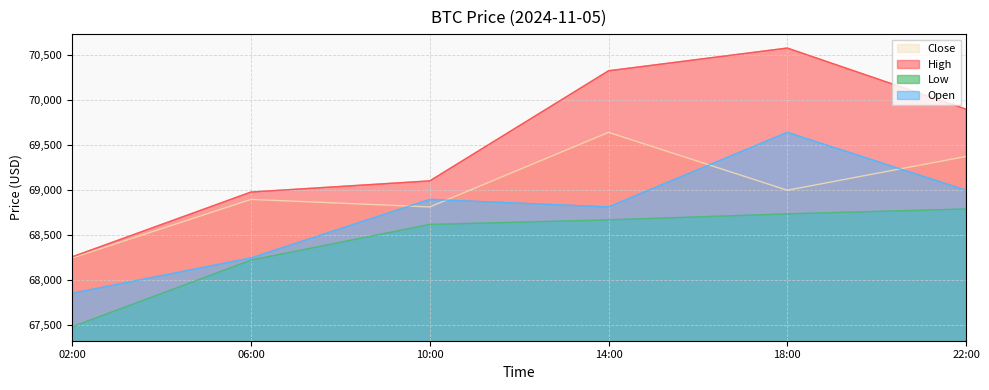

Is the value of close at 10:00 greater than the value of high at 18:00?

No